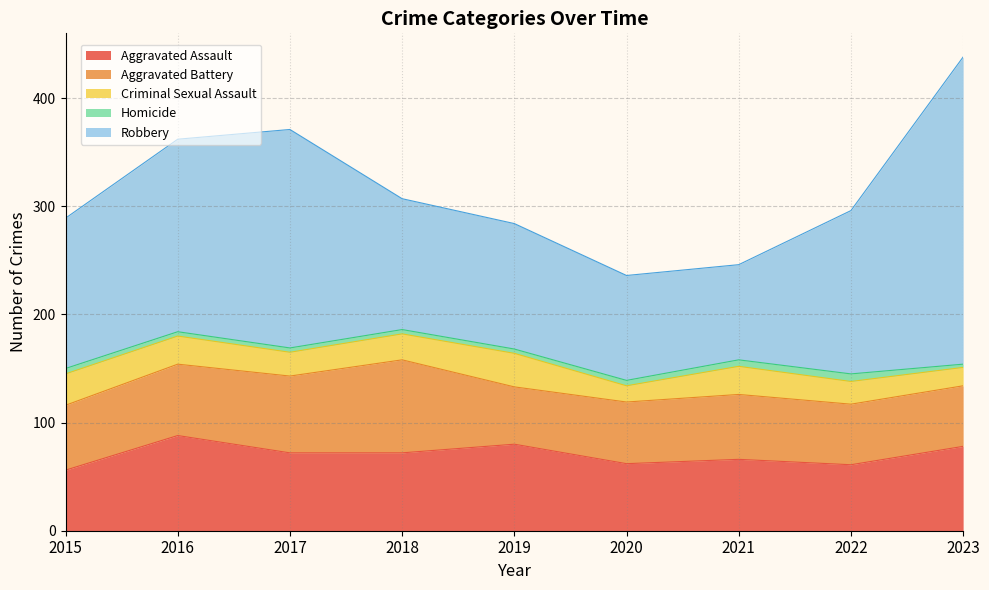

What are all the series names shown in the legend?

Aggravated Assault, Aggravated Battery, Criminal Sexual Assault, Homicide, Robbery